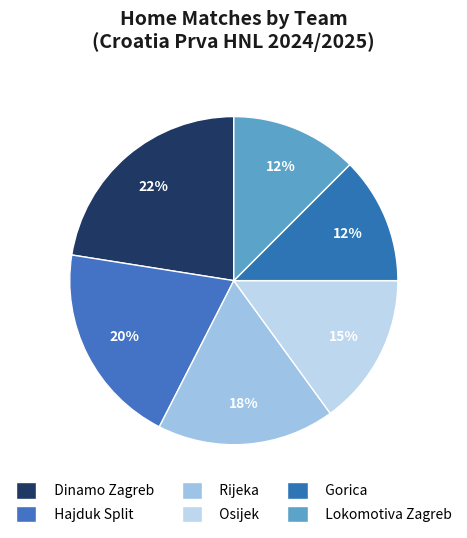

Is it true that Osijek is 15% of the pie?

True